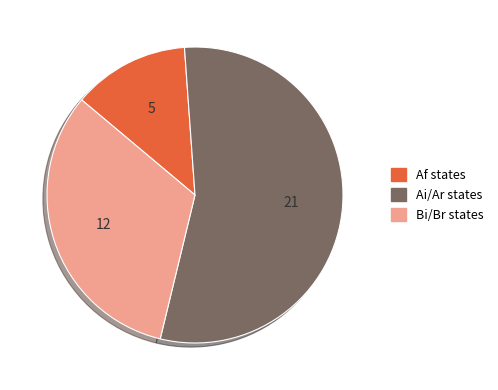

Which slice is the largest?

Ai/Ar states